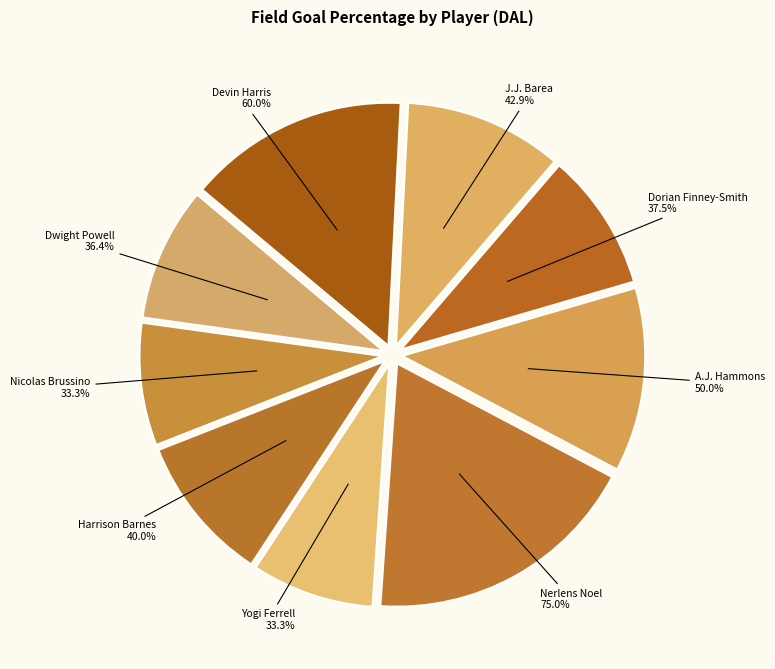

True or false: J.J. Barea accounts for 1% of the total.

False